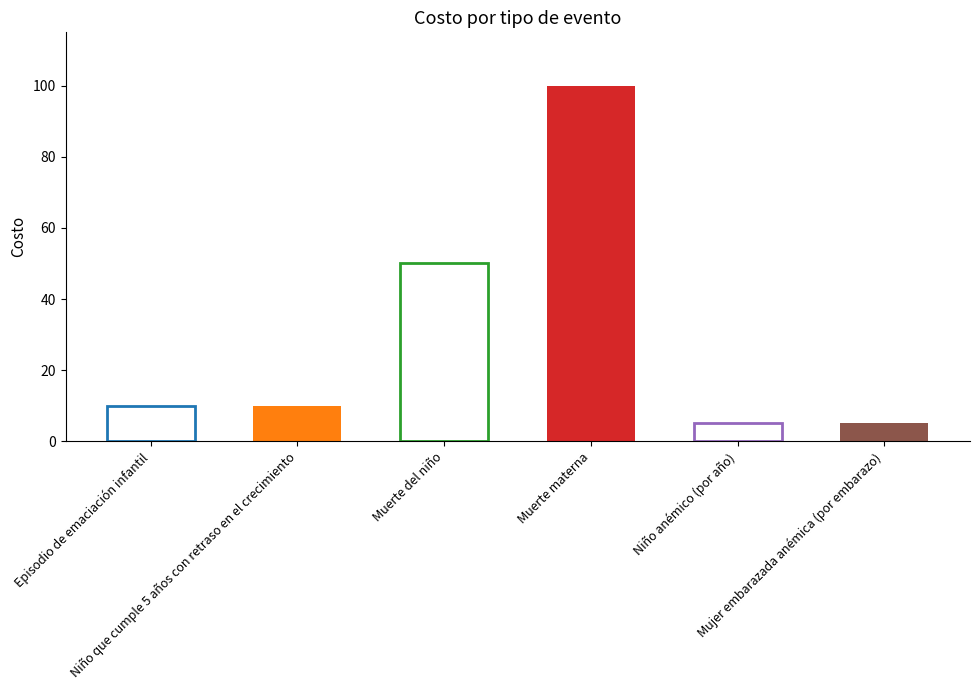

What is the change in value from Episodio de emaciación infantil to Muerte del niño?

+40